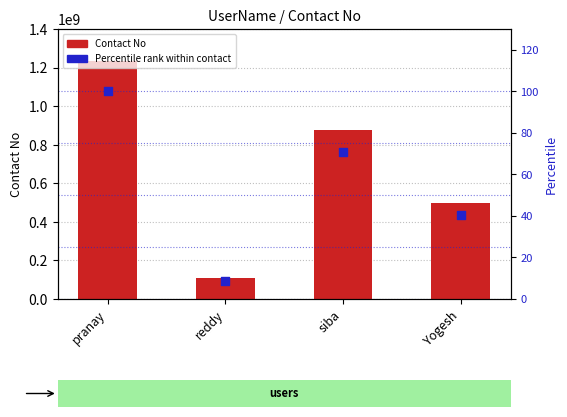

Is the value of Percentile rank within contact at siba greater than the value of Contact No at Yogesh?

No